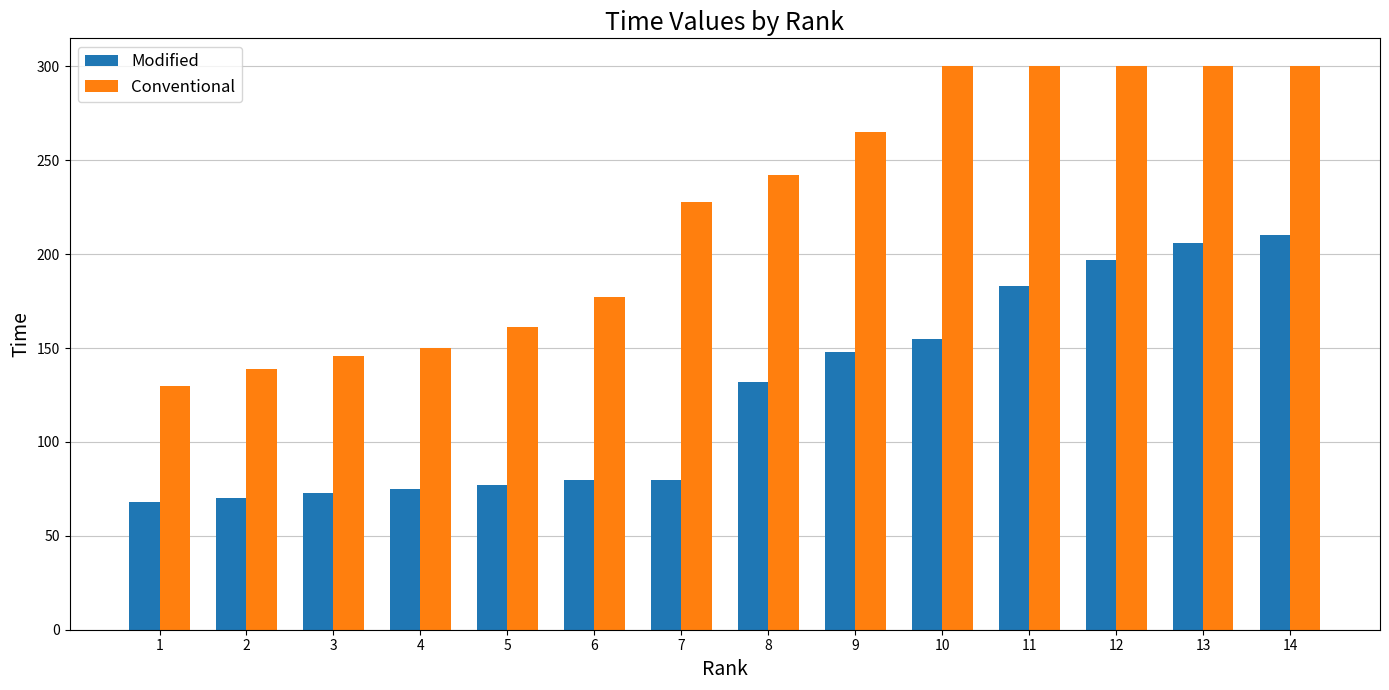

The value of Conventional at 3 is 146. True or false?

True